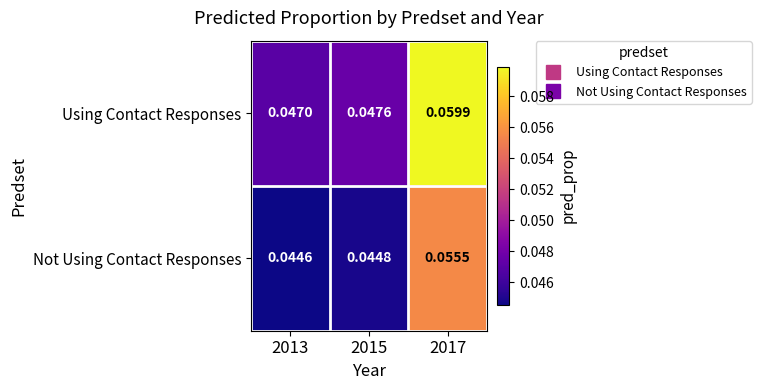

How many data points does each series have?

3